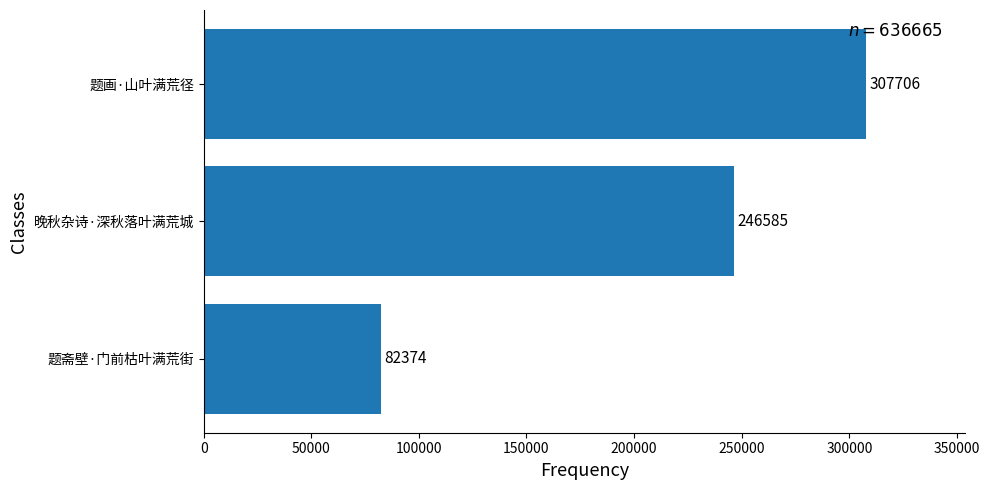

At which label is the value closest to 195040?

晚秋杂诗·深秋落叶满荒城